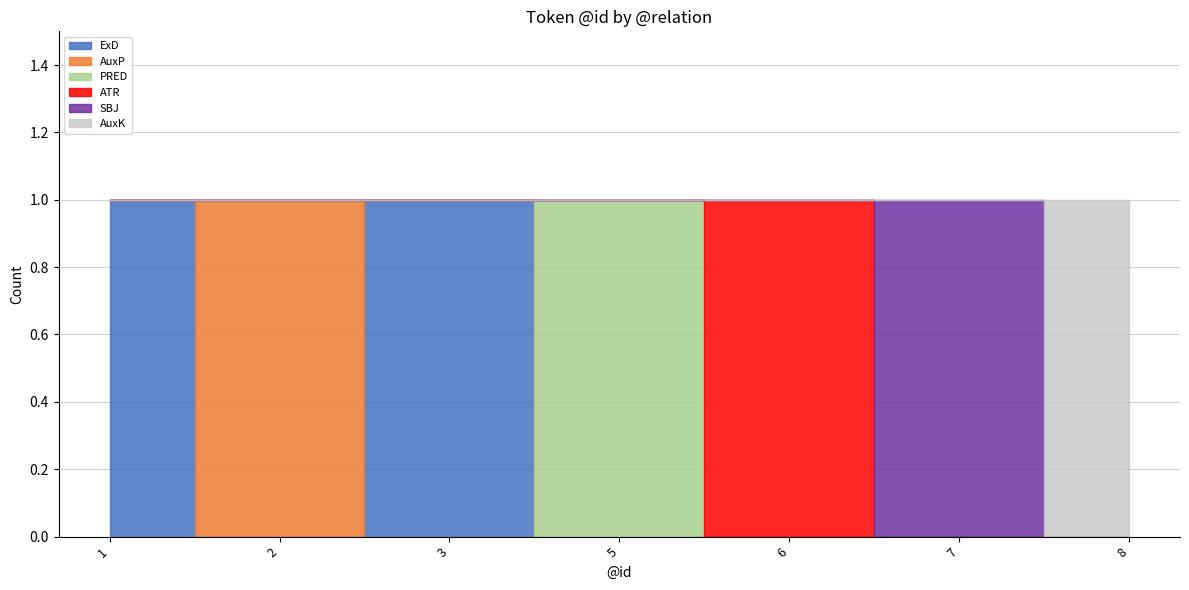

How many categories are shown in the chart?

7